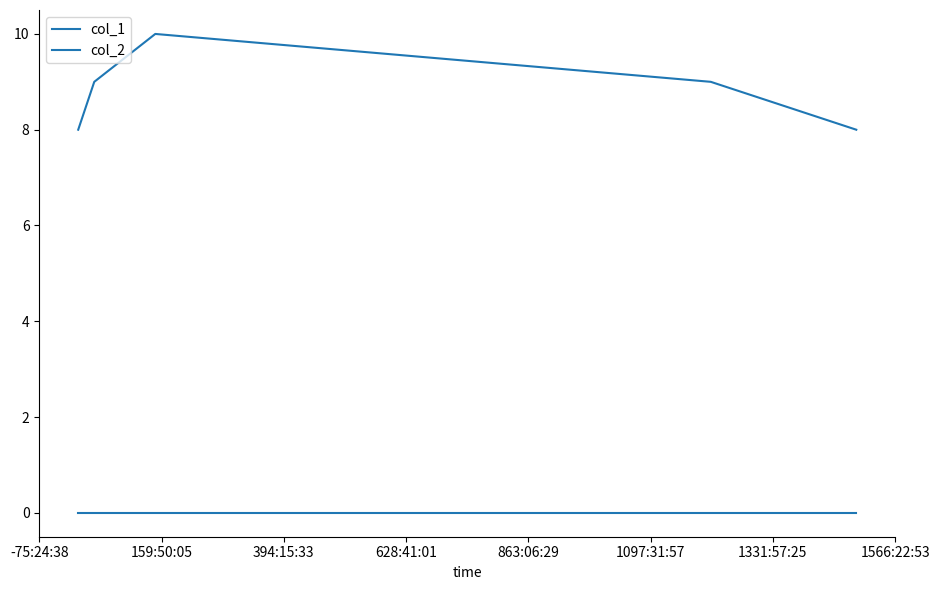

List the series in order of their peak value, highest first.

col_1, col_2